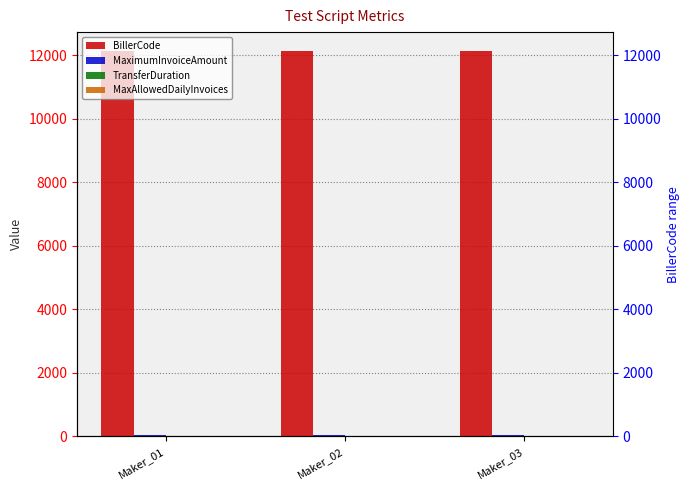

Reading left to right, list all the values displayed in this chart.

BillerCode: Maker_01=12123	Maker_02=12124	Maker_03=12125
MaximumInvoiceAmount: Maker_01=30	Maker_02=31	Maker_03=32
TransferDuration: Maker_01=3	Maker_02=3	Maker_03=3
MaxAllowedDailyInvoices: Maker_01=2	Maker_02=2	Maker_03=2